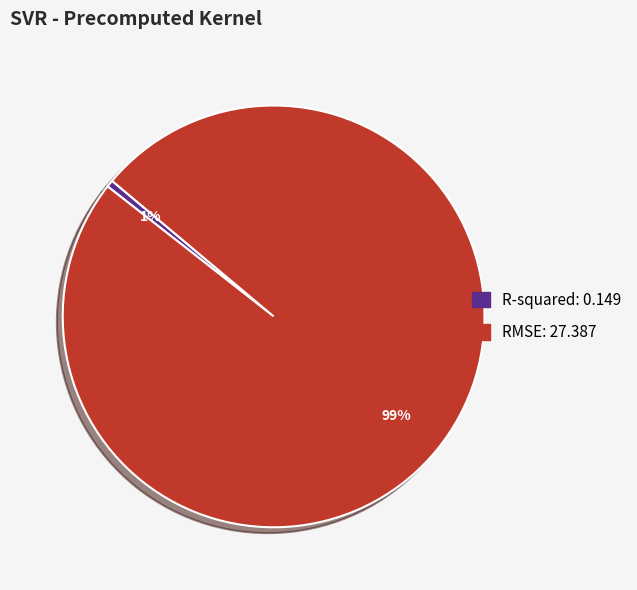

Which category has the smallest portion of the pie?

R-squared